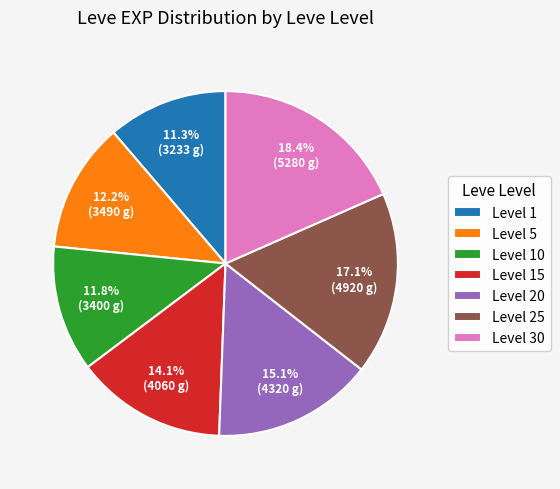

Do Level 1 and Level 25 together represent more than half of the pie?

No